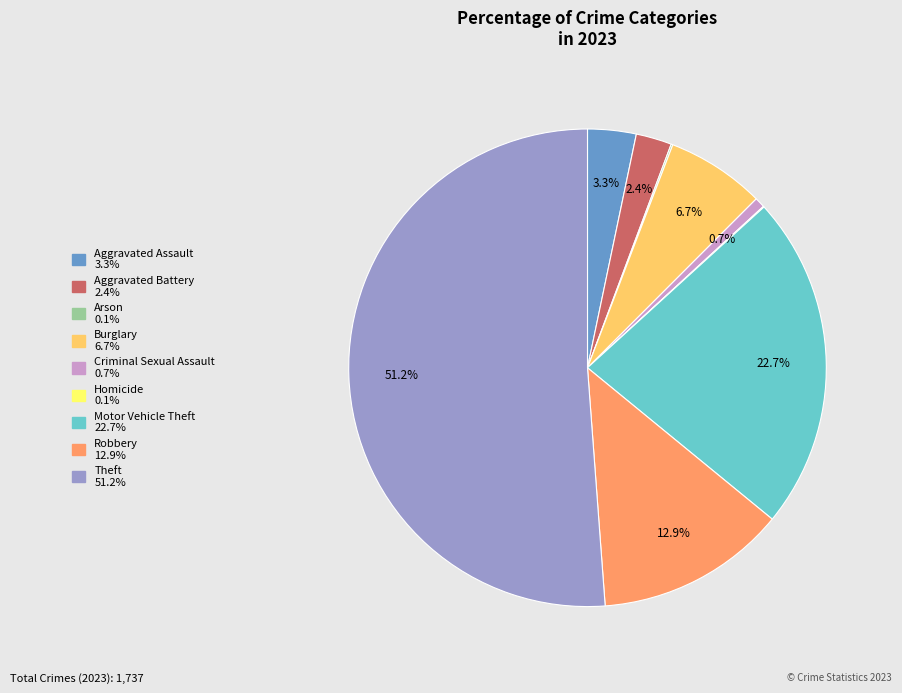

The Aggravated Battery slice represents 2% of the pie. True or false?

True